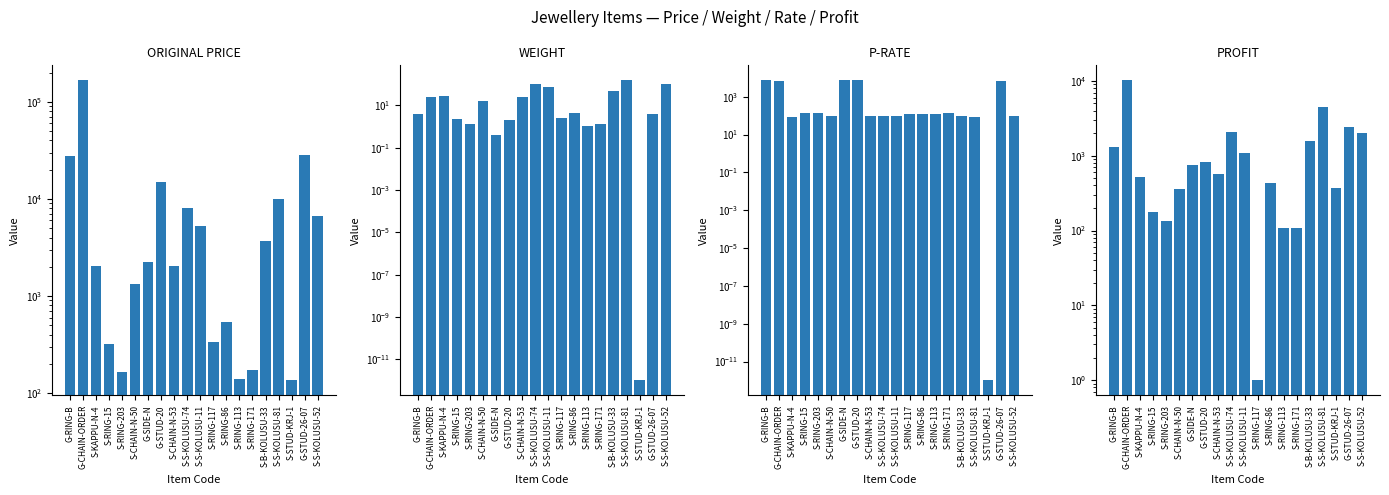

What is the total value across all series at S-B-KOLUSU-33?

5379.8